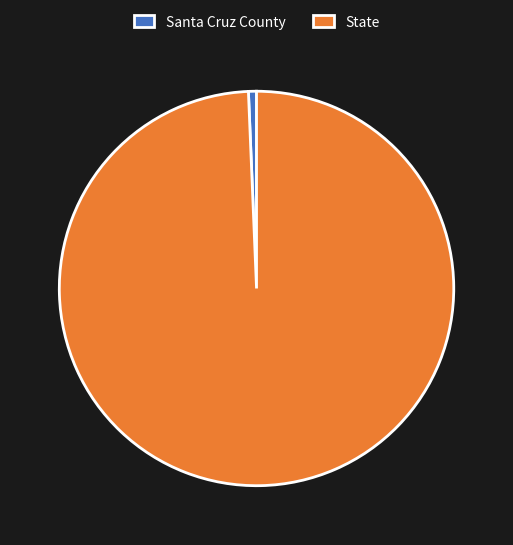

What is the largest slice in the pie chart?

State